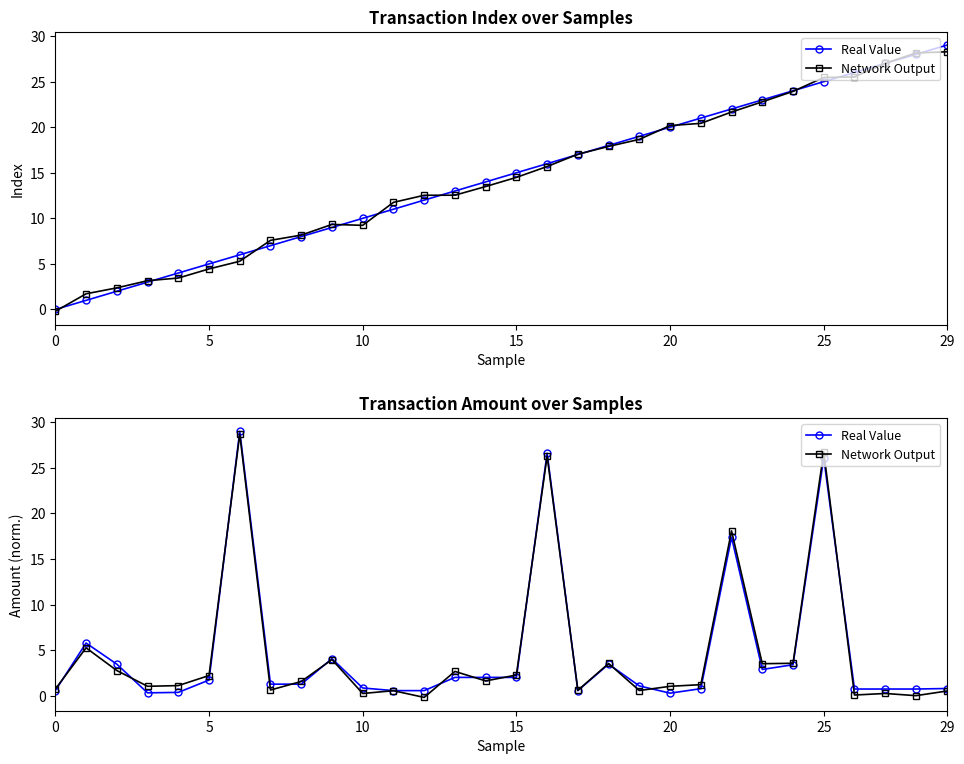

At which label does Real Value reach its peak?

29